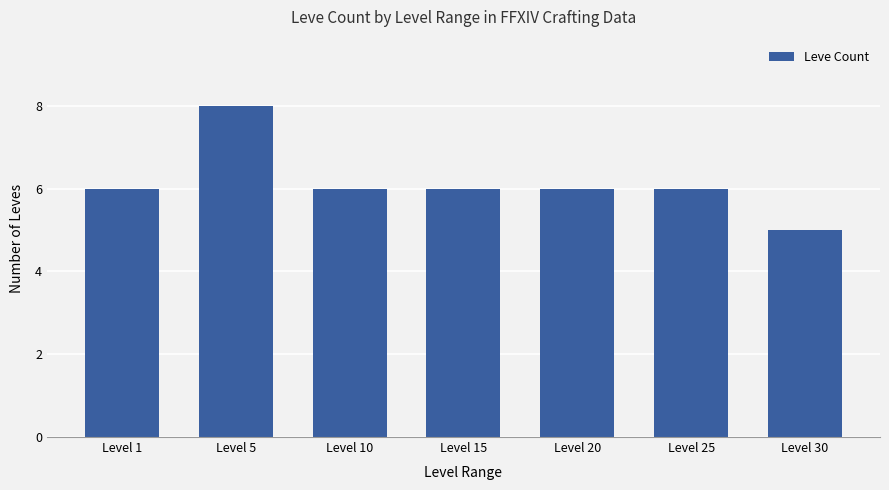

Are the bars horizontal?

No